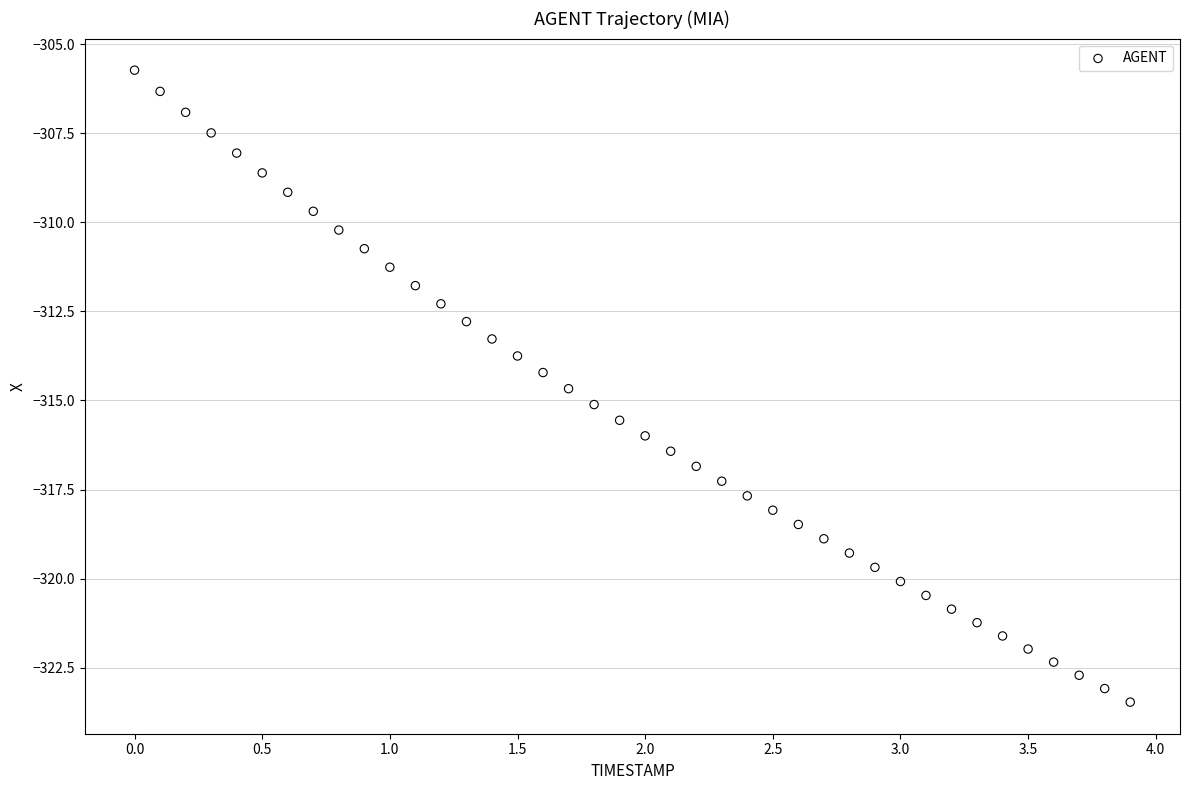

What is the range of Y values (max minus min)?

17.7